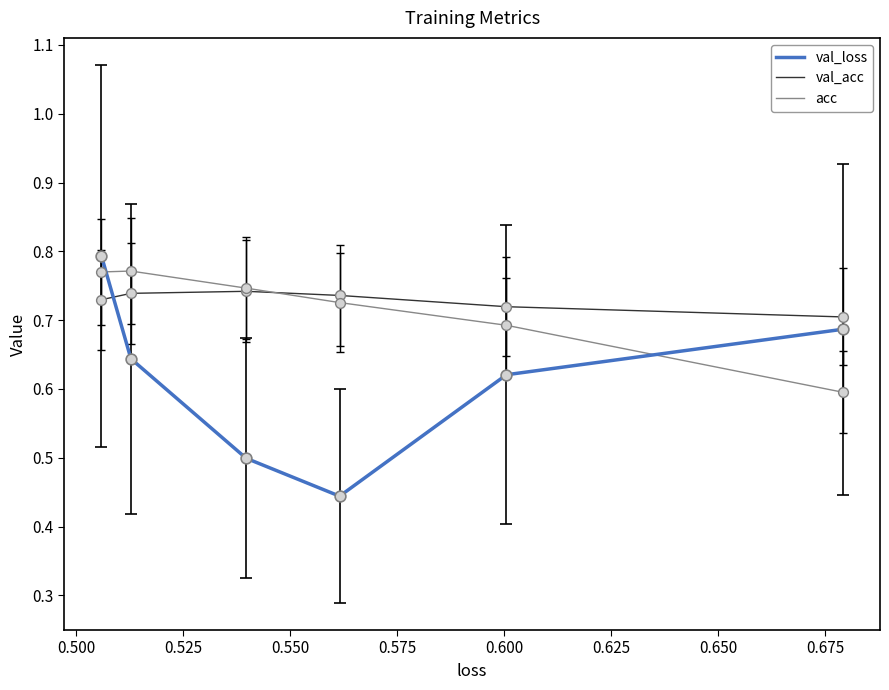

Which series contains the lowest Y value?

val_loss